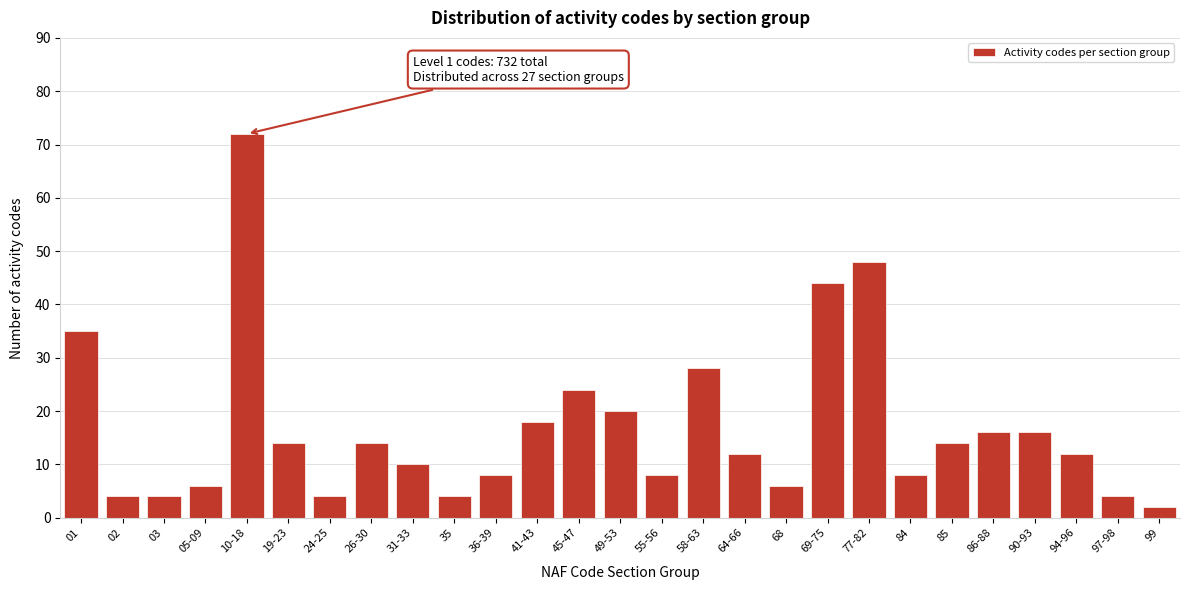

Reading left to right, list all the values displayed in this chart.

01=35	02=4	03=4	05-09=6	10-18=72	19-23=14	24-25=4	26-30=14	31-33=10	35=4	36-39=8	41-43=18	45-47=24	49-53=20	55-56=8	58-63=28	64-66=12	68=6	69-75=44	77-82=48	84=8	85=14	86-88=16	90-93=16	94-96=12	97-98=4	99=2